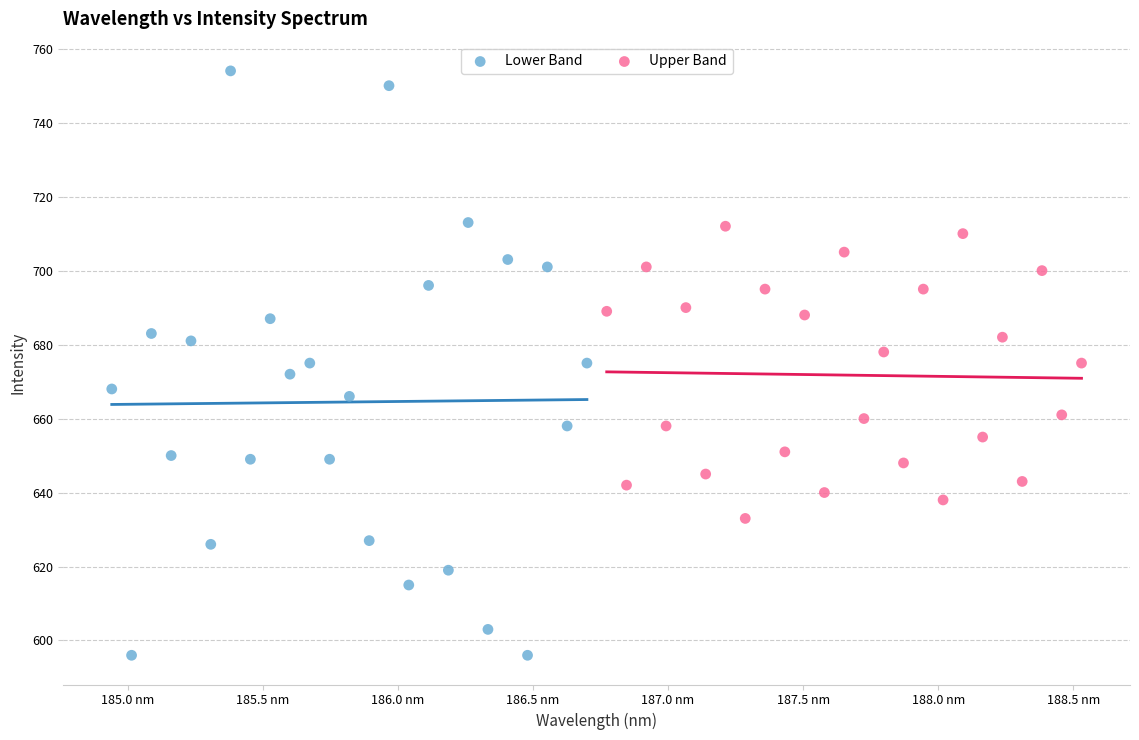

Which series has the widest spread of Y values?

Lower Band